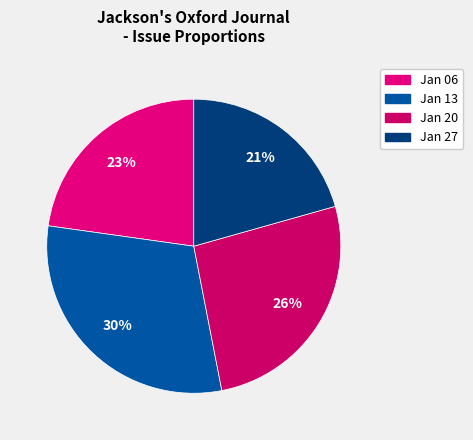

How many segments does this pie chart have?

4